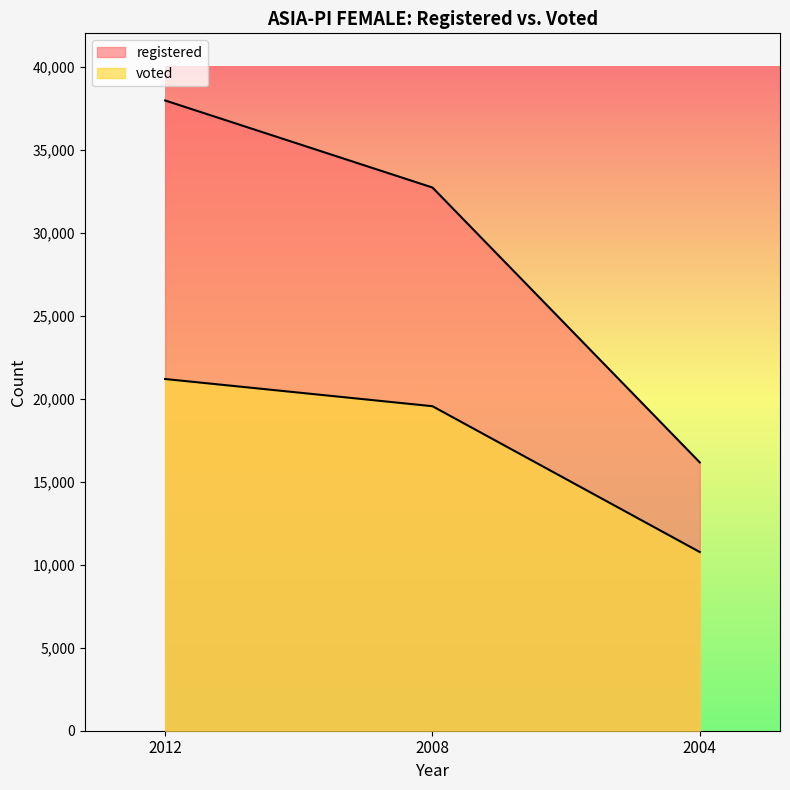

What is the difference between the highest and lowest values at 2012?

16775